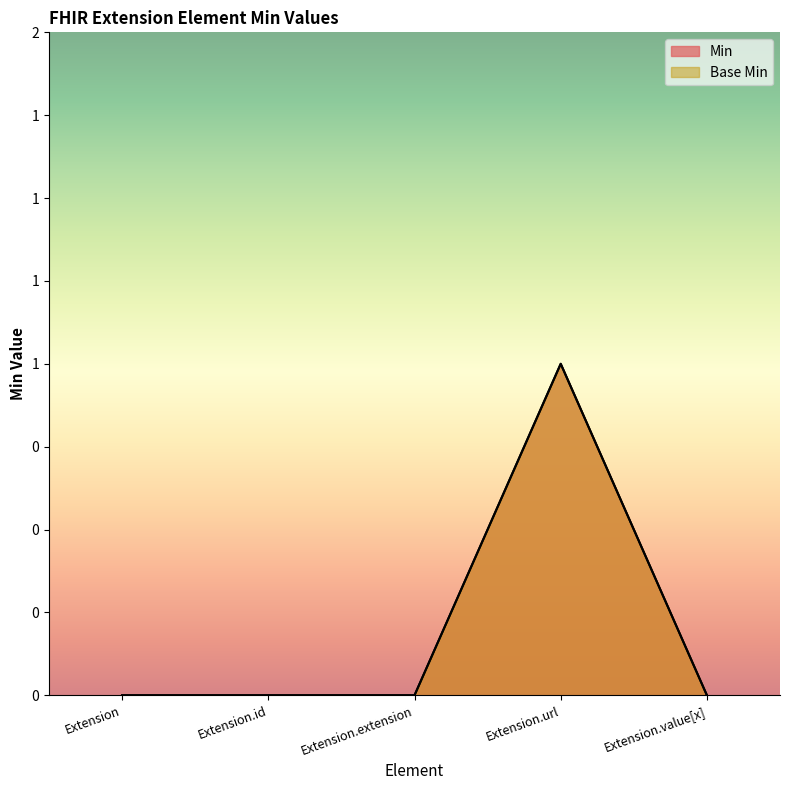

Reading left to right, transcribe all the data shown in this chart.

Min: 0	0	0	1	0
Base Min: 0	0	0	1	0